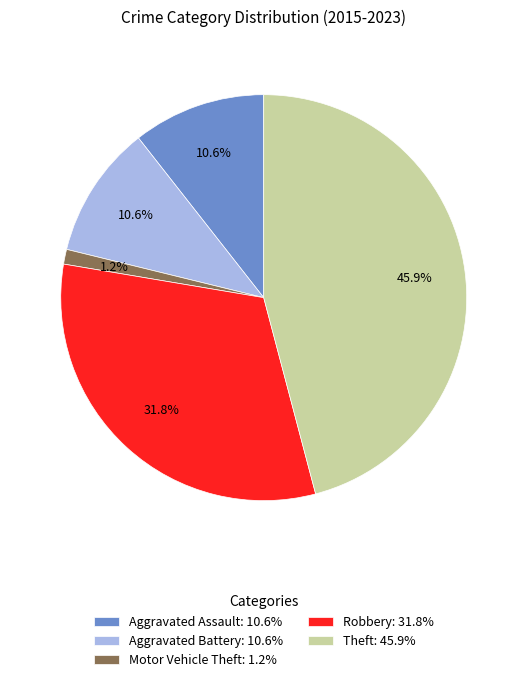

How much of the chart is everything except Aggravated Assault: 10.6%?

89.4%